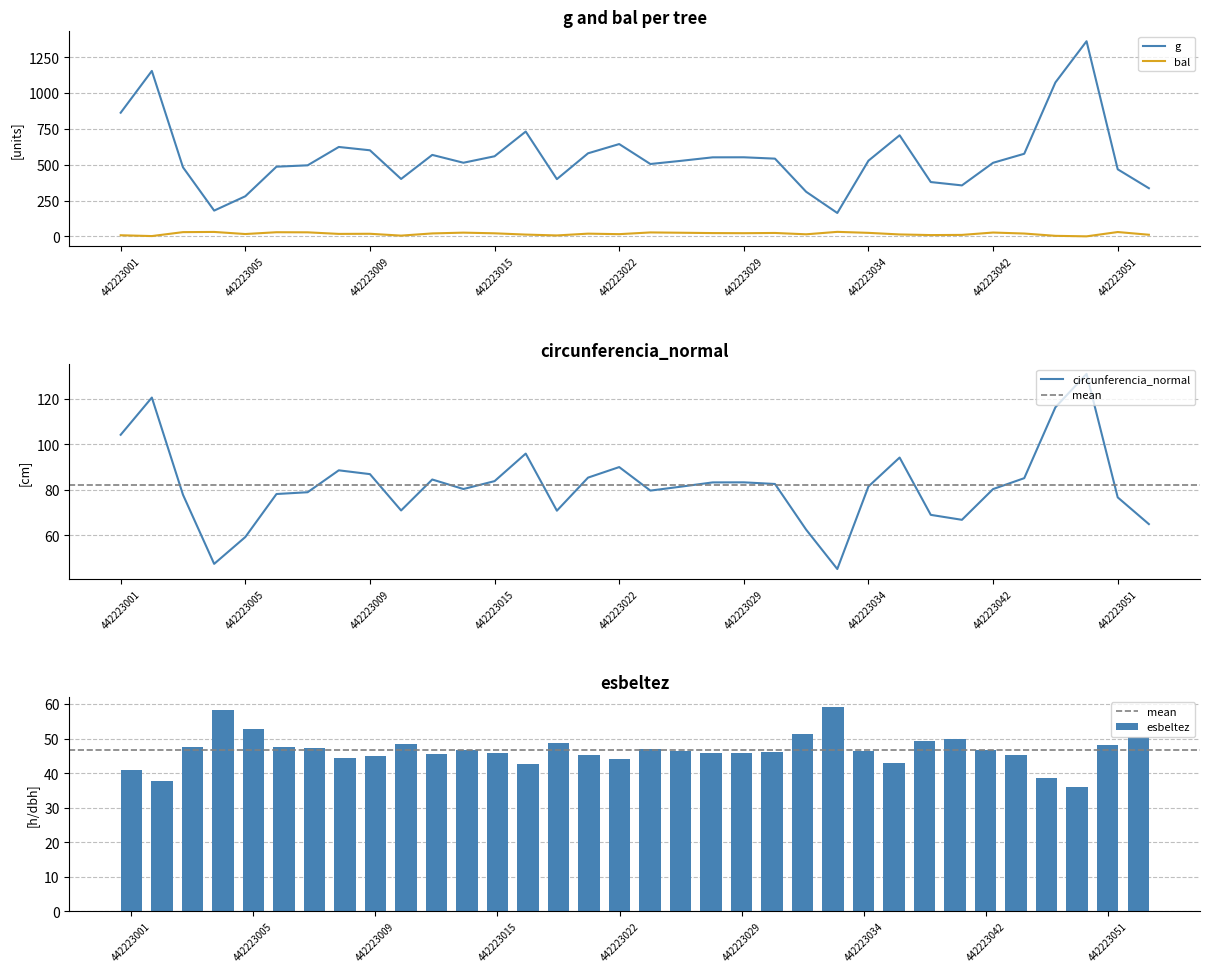

Reading left to right, what are all the values shown in this chart?

g: 862.8	1154.3	481.8	179.7	279.8	486.1	495.7	623.8	600.6	400.5	568.4	513.7	558.8	731.4	399.3	579.5	644.0	504.8	527.4	551.4	551.8	542.3	311.1	163.0	528.0	705.2	378.9	355.6	513.3	576.3	1073.9	1361.7	467.9	335.8
bal: 7.6	1.9	29.4	30.8	16.2	28.7	28.0	17.1	18.0	5.1	20.4	25.9	21.2	12.2	6.3	18.8	15.3	27.3	25.1	22.8	22.0	23.6	14.3	31.3	24.4	13.3	8.8	10.1	26.6	19.6	3.6	0.0	30.1	11.2
circunferencia_normal: 104.1	120.4	77.8	47.5	59.3	78.2	78.9	88.5	86.9	70.9	84.5	80.3	83.8	95.9	70.8	85.3	90.0	79.7	81.4	83.2	83.3	82.5	62.5	45.3	81.5	94.1	69.0	66.8	80.3	85.1	116.2	130.8	76.7	65.0
esbeltez: 40.8	37.8	47.6	58.1	52.6	47.5	47.3	44.4	44.9	48.5	45.5	46.8	45.7	42.6	48.6	45.3	44.0	47.0	46.5	45.9	45.9	46.1	51.5	59.1	46.4	43.0	49.3	49.9	46.8	45.4	38.5	36.1	48.0	50.5